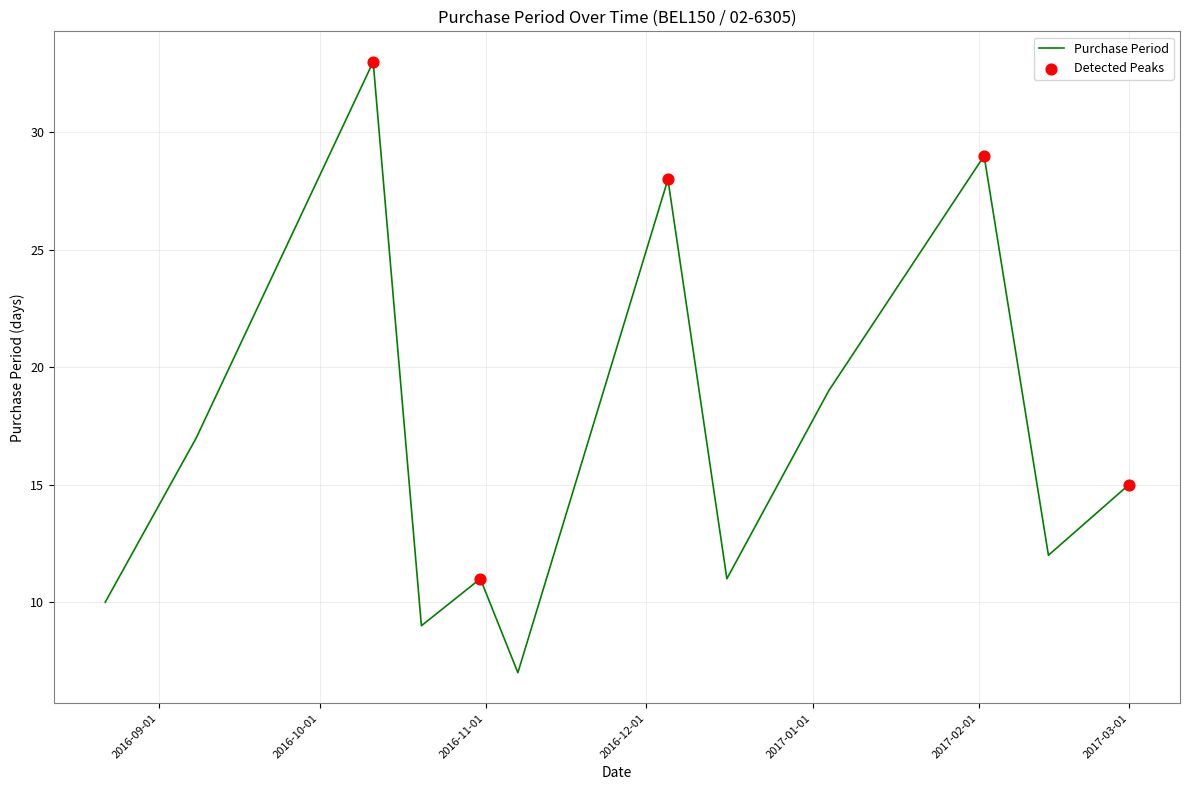

What is the greatest value displayed?

33